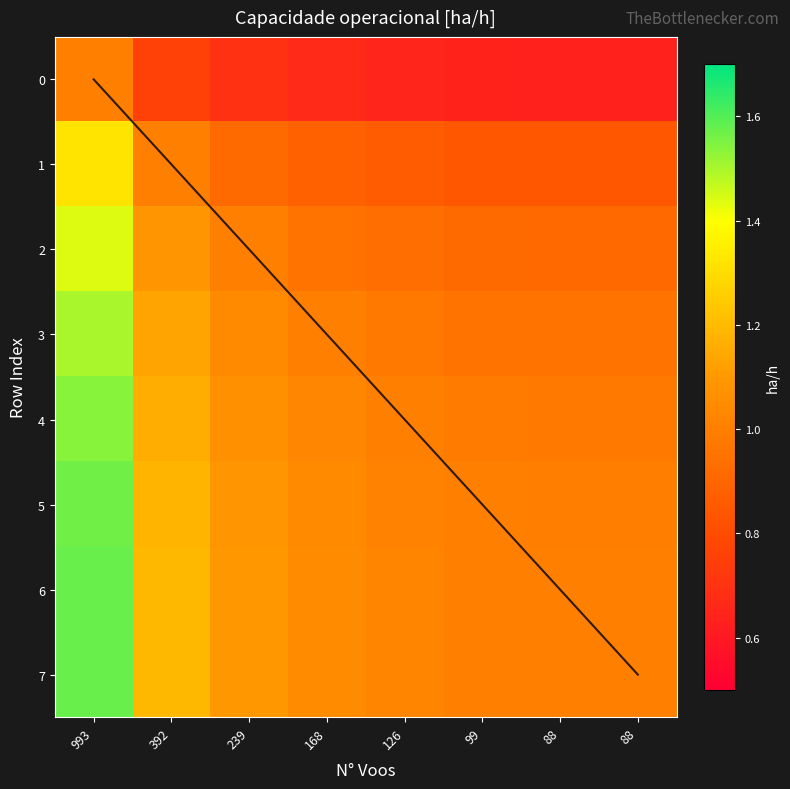

Between 993 and 88, which series saw the biggest shift?

7